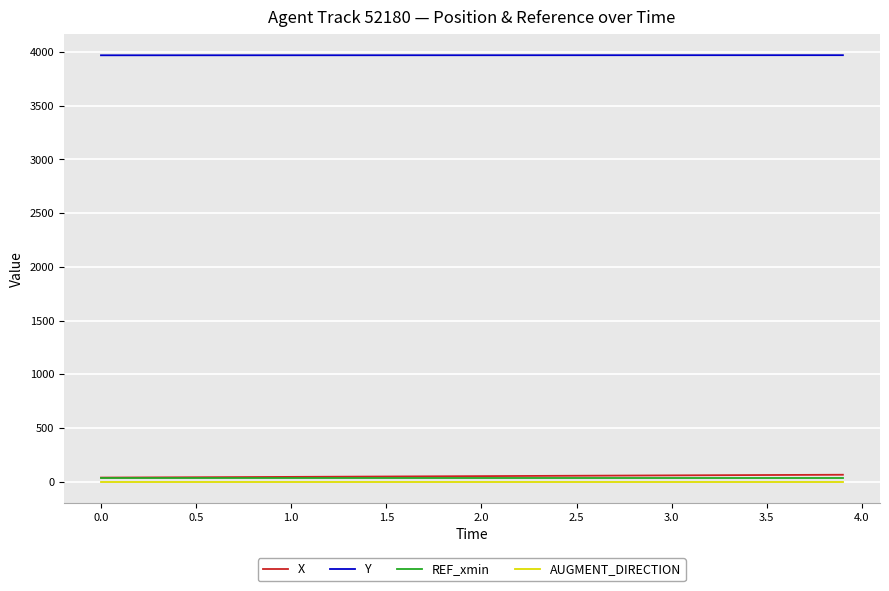

True or false: Y and AUGMENT_DIRECTION cross at least once.

False